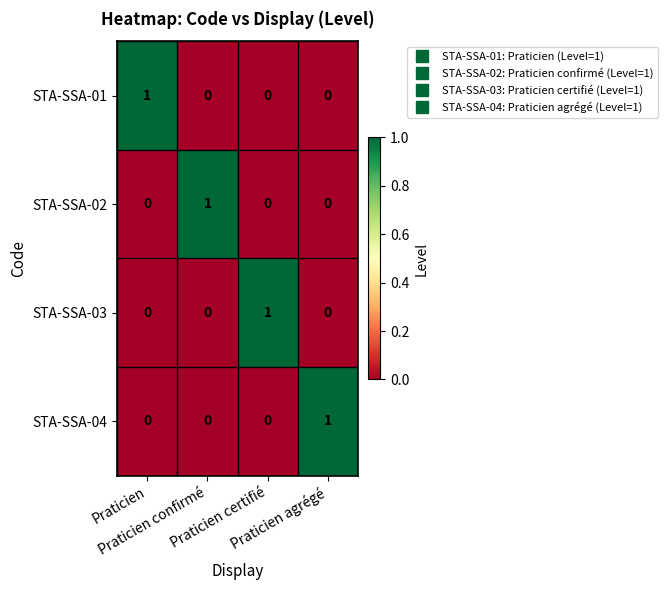

At how many categories does at least one series exceed 0?

4